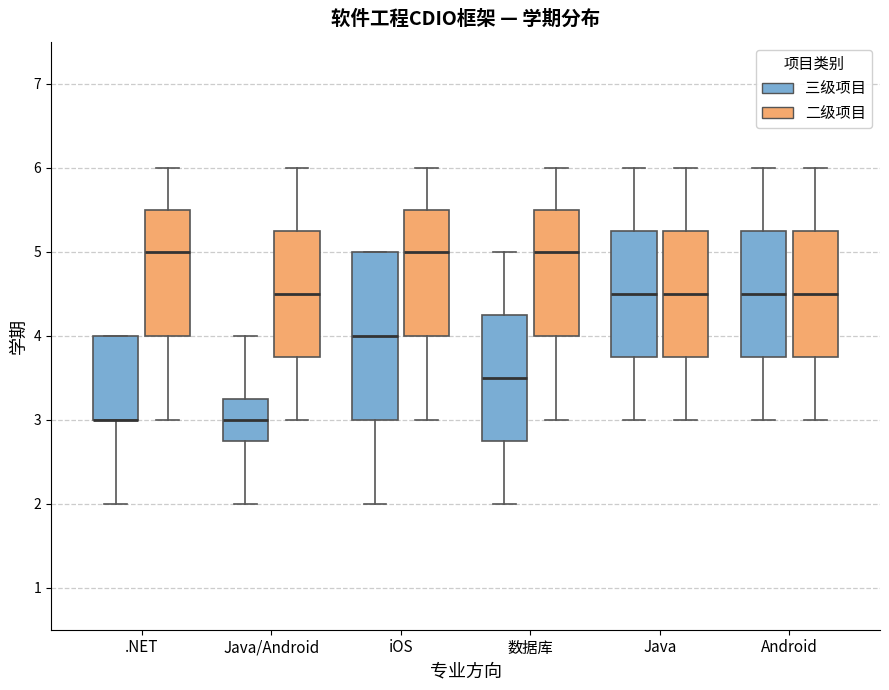

Which box is the tallest, from its lower edge to its upper edge?

iOS (三级项目)